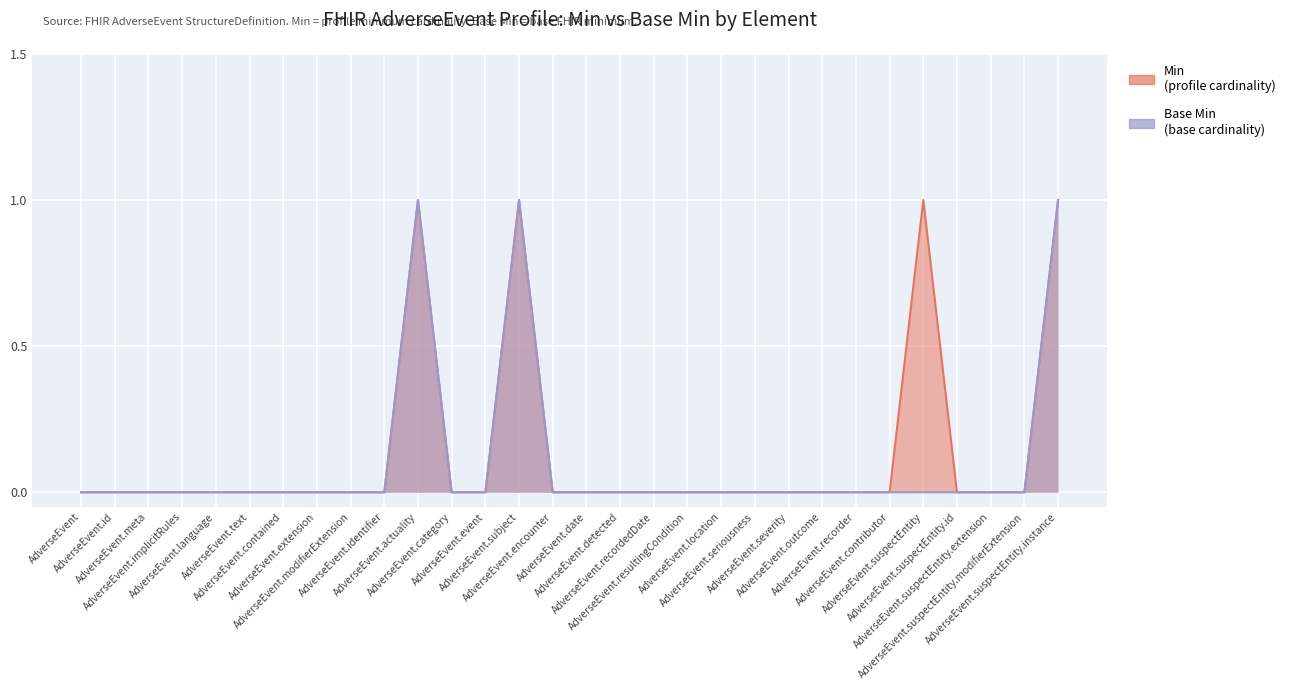

The Base Min series shows 0 at AdverseEvent.recordedDate. True or false?

True